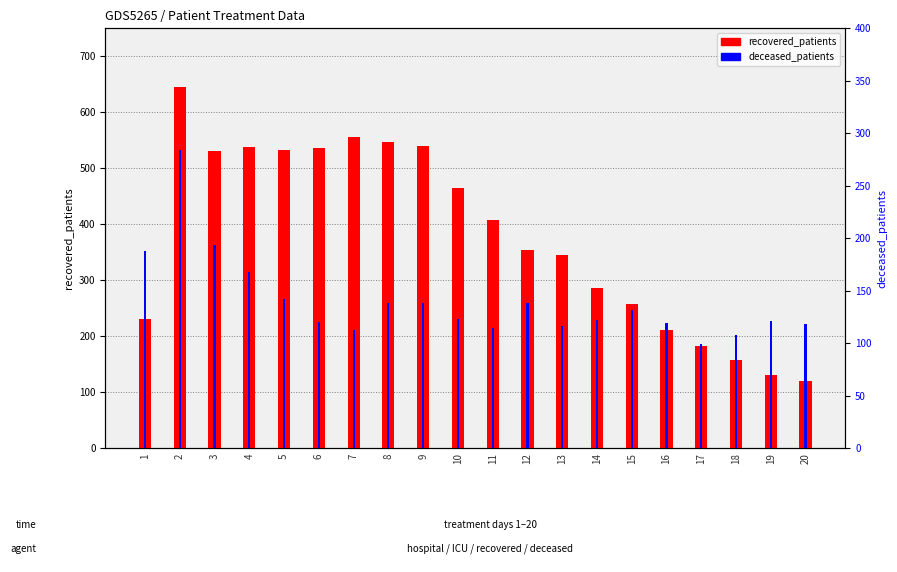

Where is recovered_patients nearest to the value 382?

11